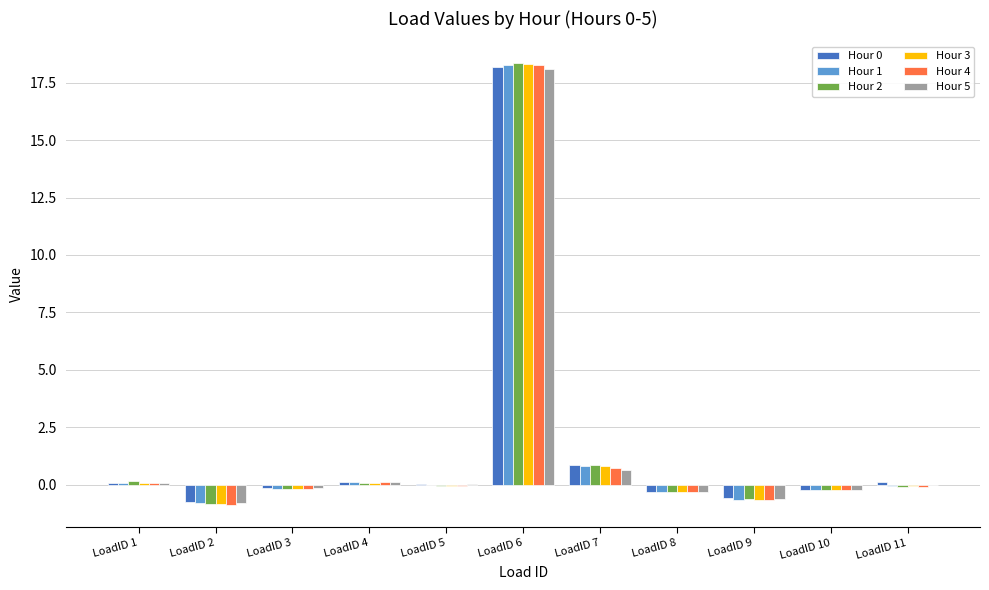

At which category is the sum across all series the highest?

LoadID 6